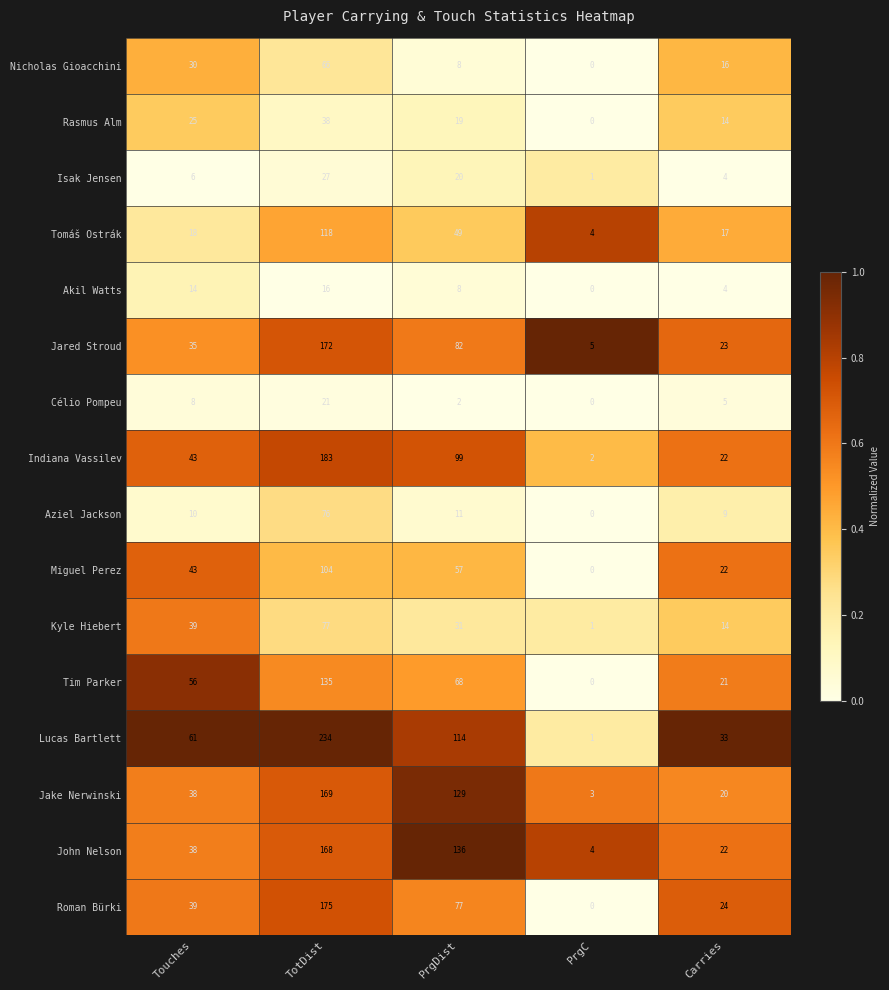

What is the sum of the Lucas Bartlett values at Touches and PrgC?

62